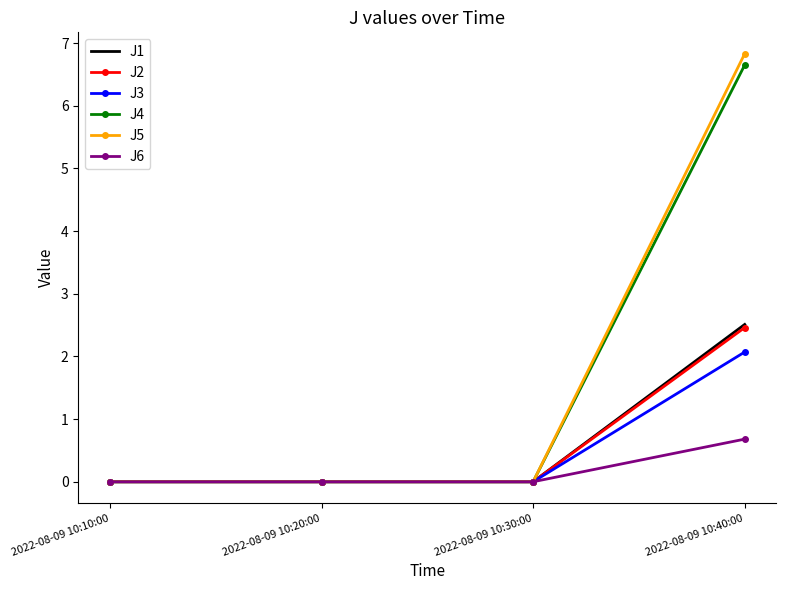

Reading right to left, transcribe all the data shown in this chart.

J1: 2022-08-09 10:40:00=2.5	2022-08-09 10:30:00=0.0	2022-08-09 10:20:00=0.0	2022-08-09 10:10:00=0.0
J2: 2022-08-09 10:40:00=2.5	2022-08-09 10:30:00=0.0	2022-08-09 10:20:00=0.0	2022-08-09 10:10:00=0.0
J3: 2022-08-09 10:40:00=2.1	2022-08-09 10:30:00=0.0	2022-08-09 10:20:00=0.0	2022-08-09 10:10:00=0.0
J4: 2022-08-09 10:40:00=6.7	2022-08-09 10:30:00=0.0	2022-08-09 10:20:00=0.0	2022-08-09 10:10:00=0.0
J5: 2022-08-09 10:40:00=6.8	2022-08-09 10:30:00=0.0	2022-08-09 10:20:00=0.0	2022-08-09 10:10:00=0.0
J6: 2022-08-09 10:40:00=0.7	2022-08-09 10:30:00=0.0	2022-08-09 10:20:00=0.0	2022-08-09 10:10:00=0.0